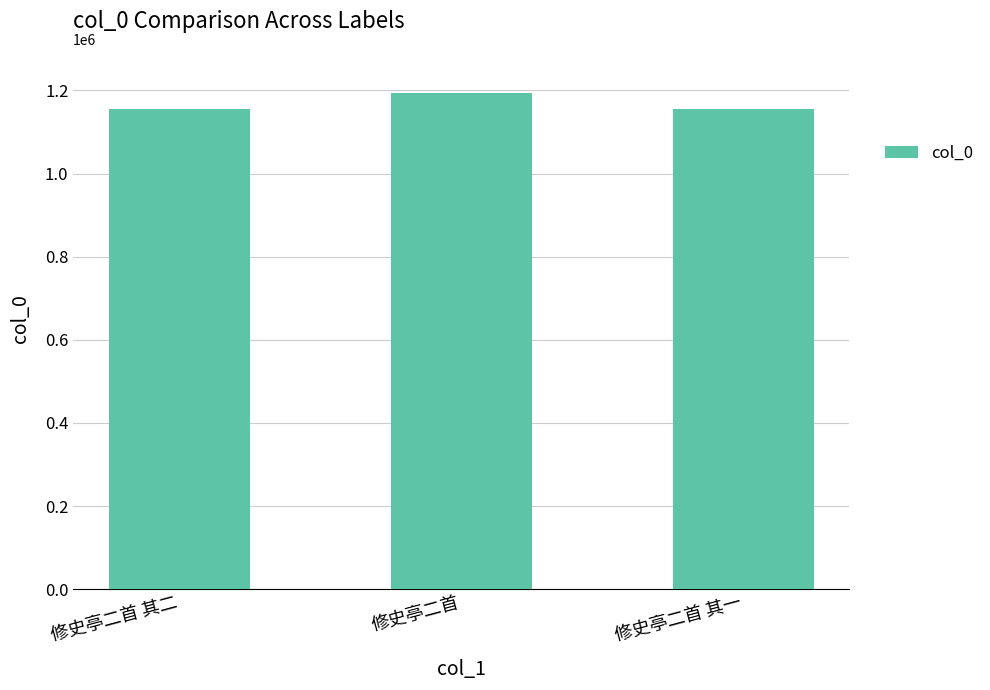

At which category does the chart reach its peak across all series?

修史亭二首